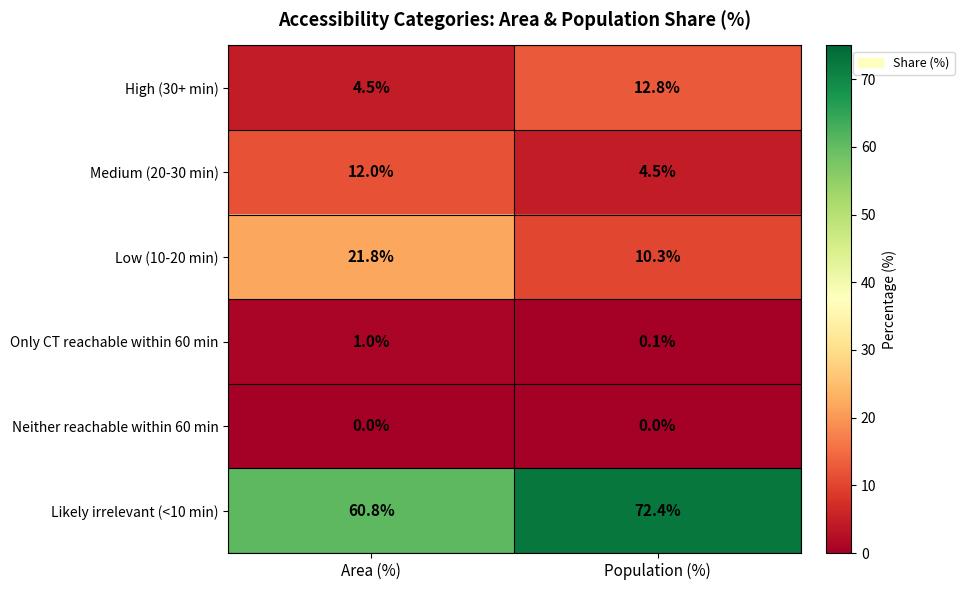

Which series has the largest total across all categories?

Likely irrelevant (<10 min)